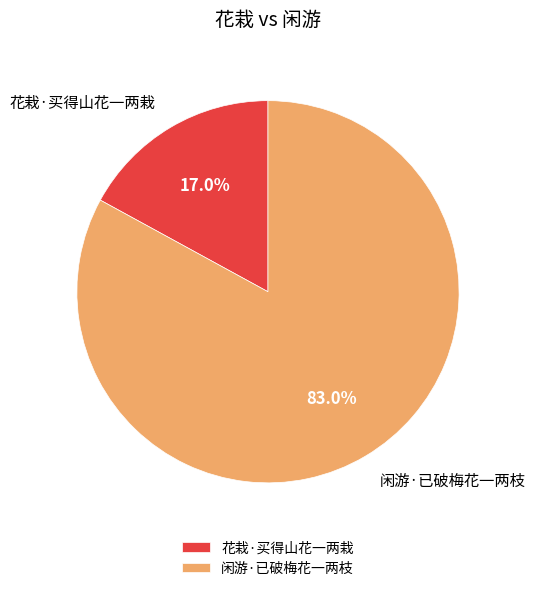

What is the ratio of the value at 闲游·已破梅花一两枝 to the value at 花栽·买得山花一两栽?

4.9